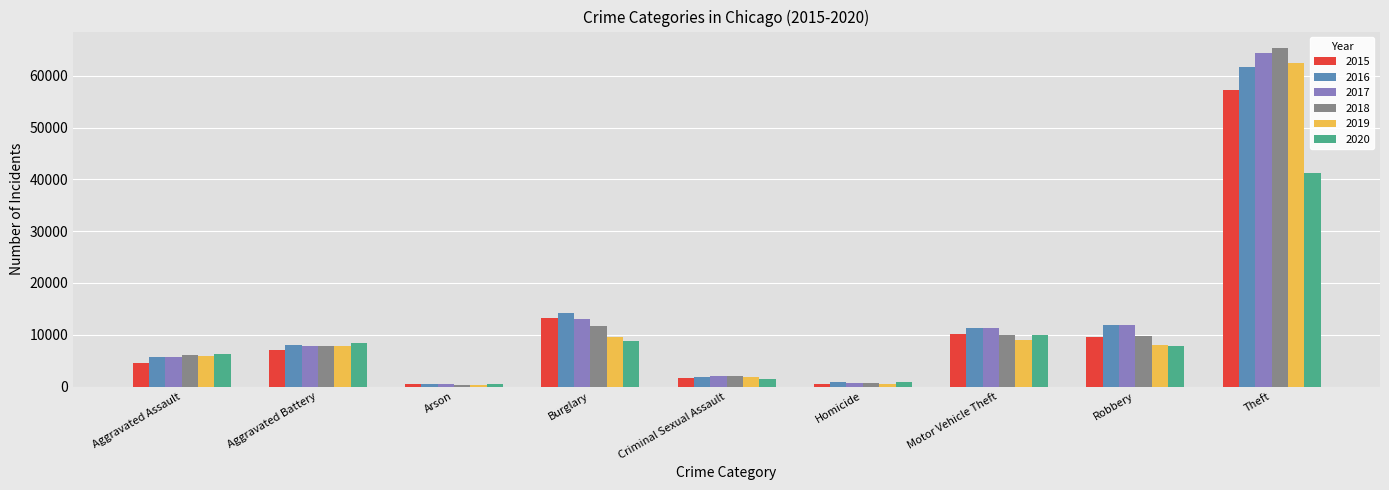

What is the minimum value shown in the chart?

373